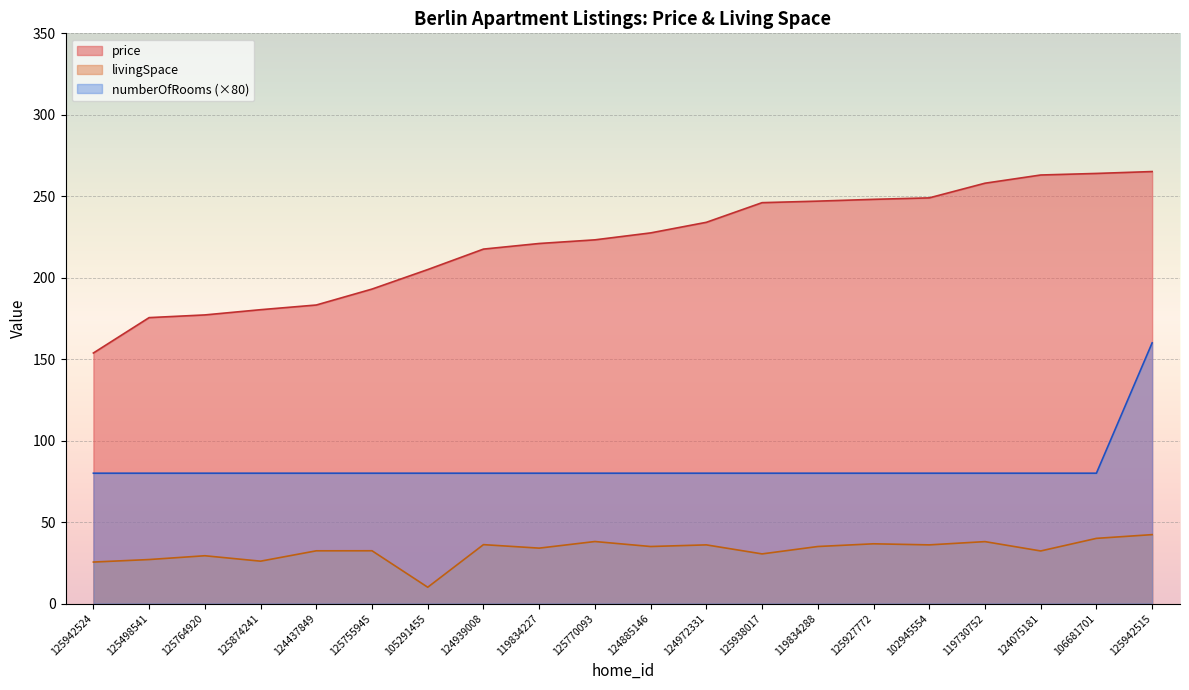

What is the value of the price point at the 5th from the left?

183.2